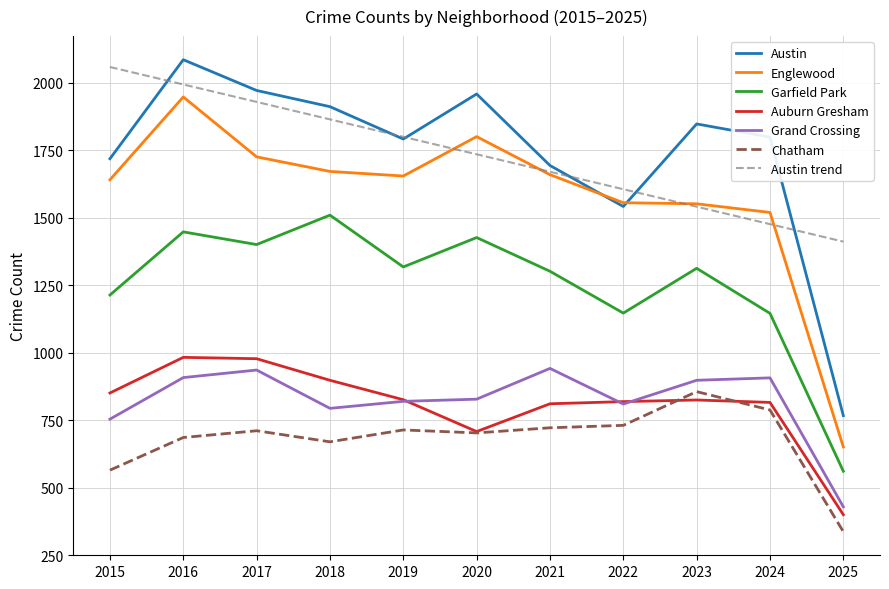

Where does the Austin series first go above 1799?

2016